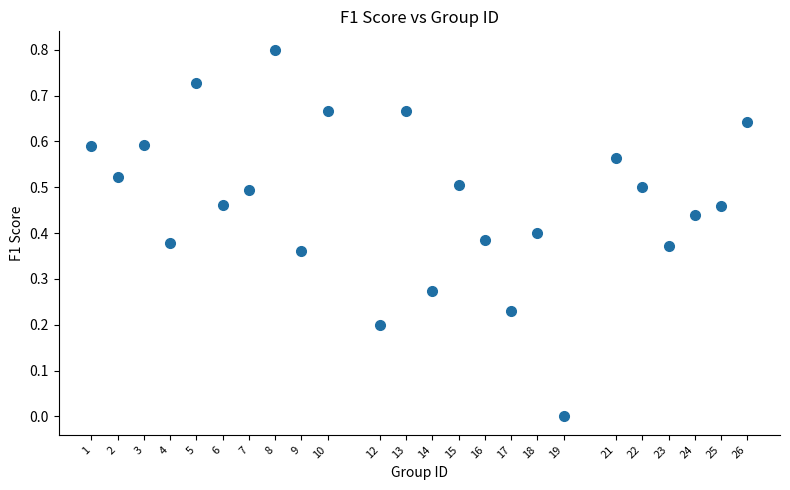

What is the range of X values (max minus min)?

25.0